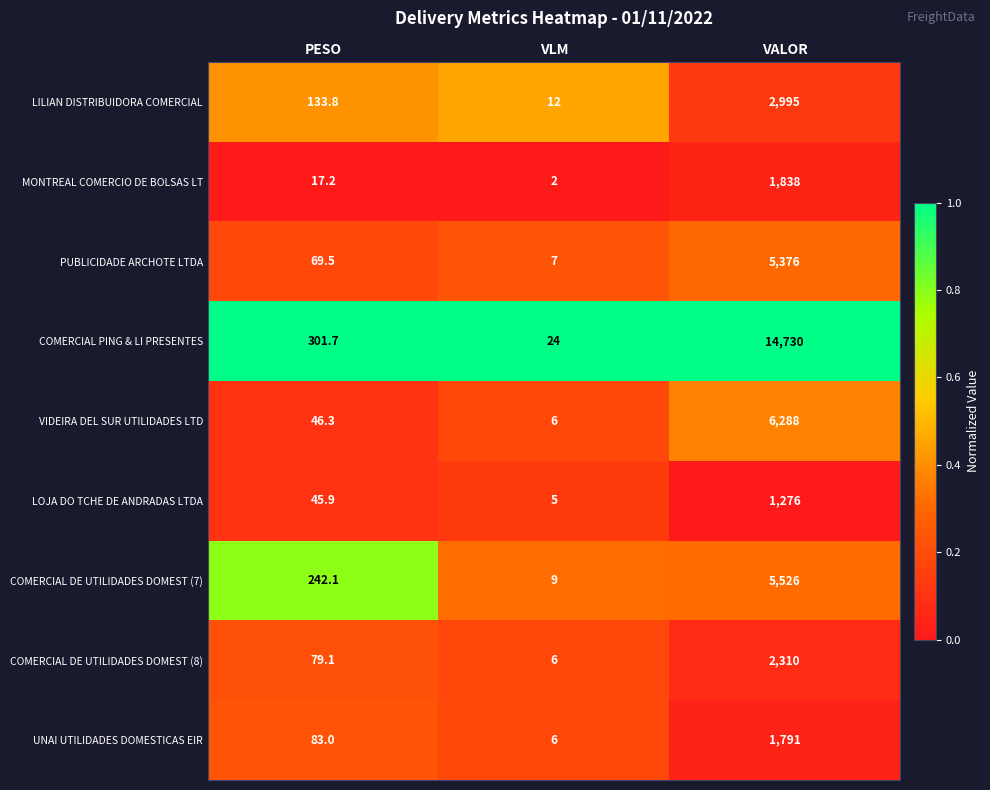

Which series has the largest total across all categories?

COMERCIAL PING & LI PRESENTES